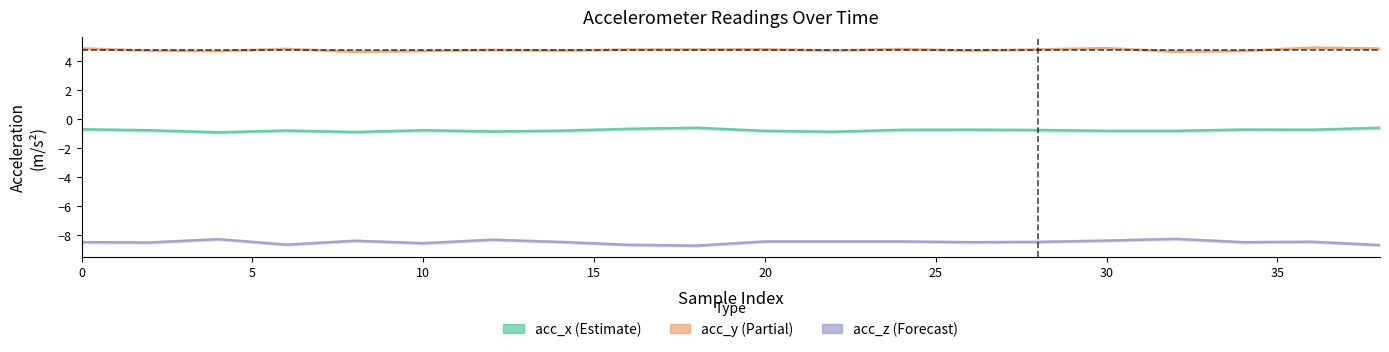

True or false: acc_y and acc_x intersect in this chart.

False